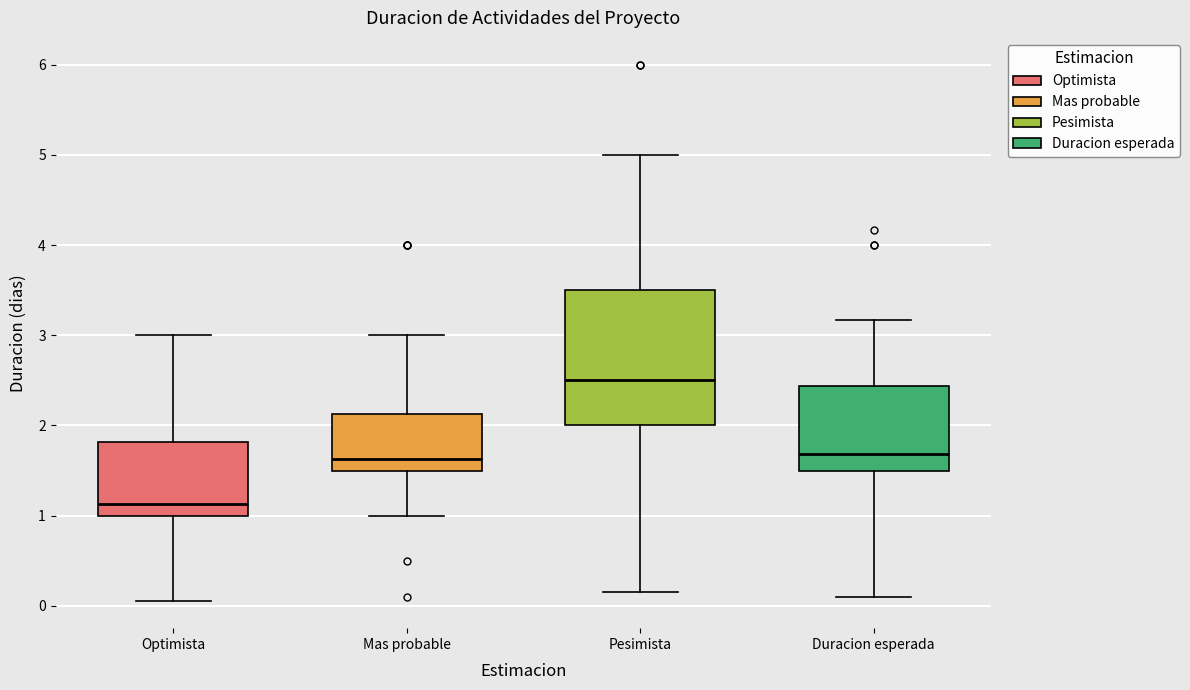

Reading left to right, transcribe this box plot: for each box, give where its median line is, the range the box spans, and where its two whiskers end, as read against the y-axis. The values are not printed on the chart, so give them approximately, as read against the axis.

Optimista: median 1.1, box 1.0 to 1.8, whiskers 0.1 to 3.0
Mas probable: median 1.6, box 1.5 to 2.1, whiskers 1.0 to 3.0
Pesimista: median 2.5, box 2.0 to 3.5, whiskers 0.2 to 5.0
Duracion esperada: median 1.7, box 1.5 to 2.4, whiskers 0.1 to 3.2